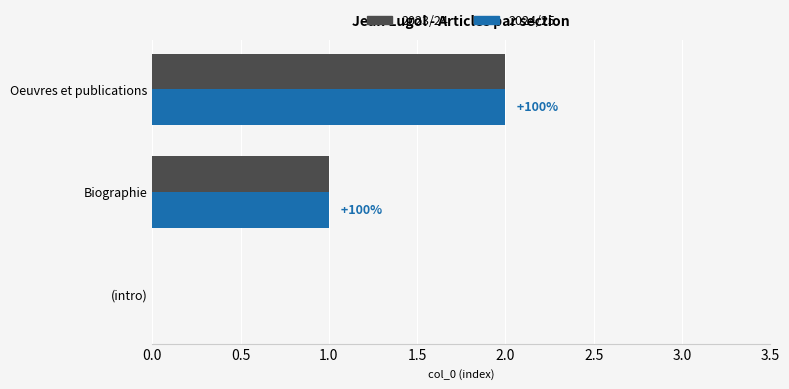

At which category does the chart reach its peak across all series?

Oeuvres et publications